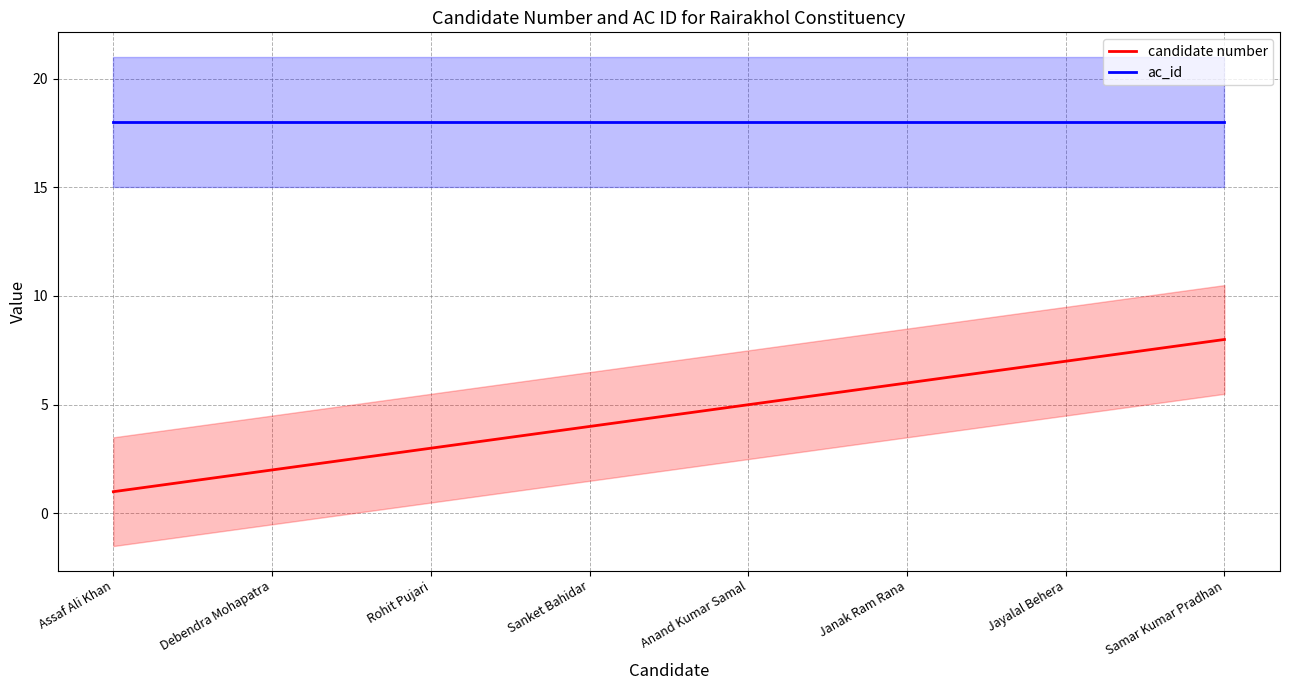

True or false: candidate number and ac_id intersect in this chart.

False